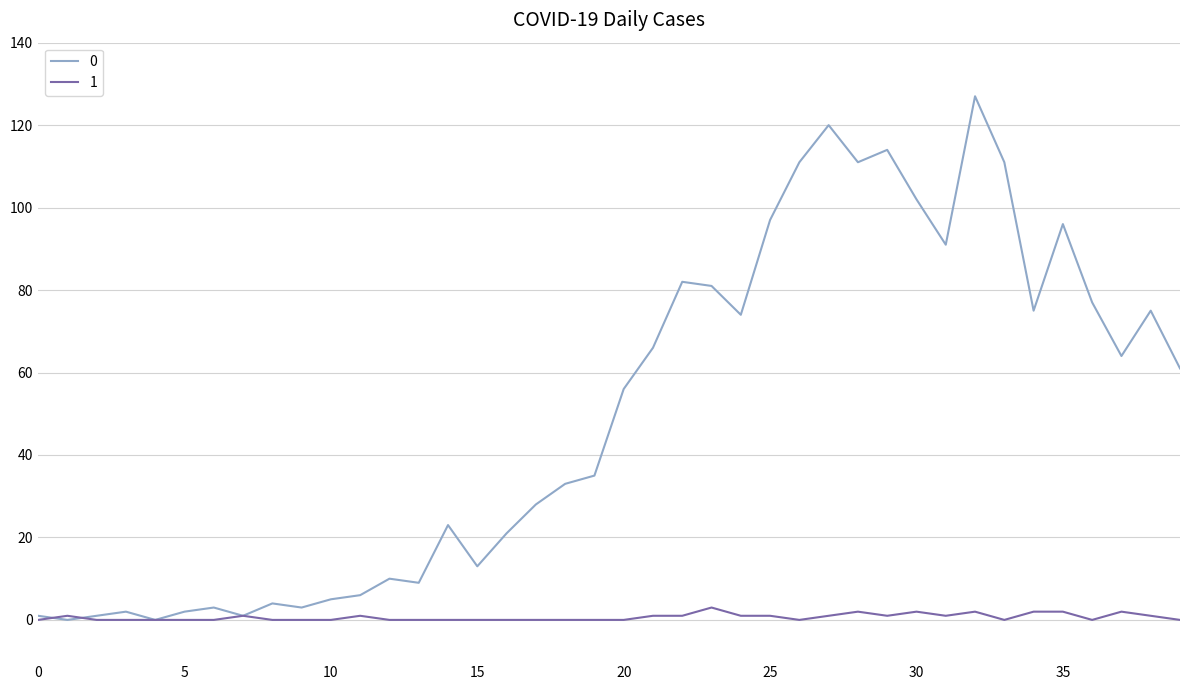

What is the greatest value displayed?

127